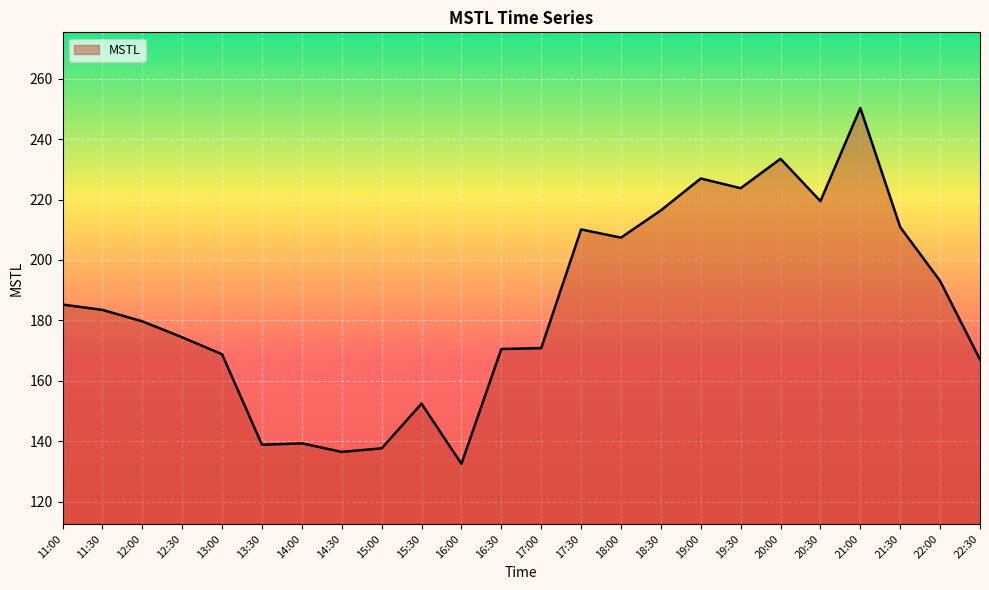

What is the change in value from 14:00 to 19:00?

+87.6